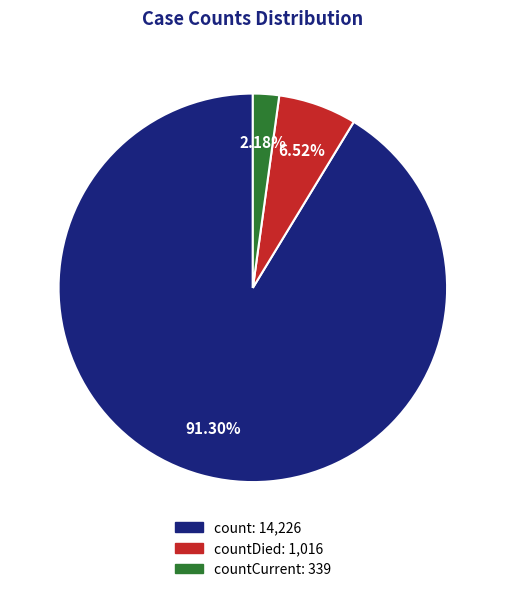

Does any single category account for the majority?

Yes